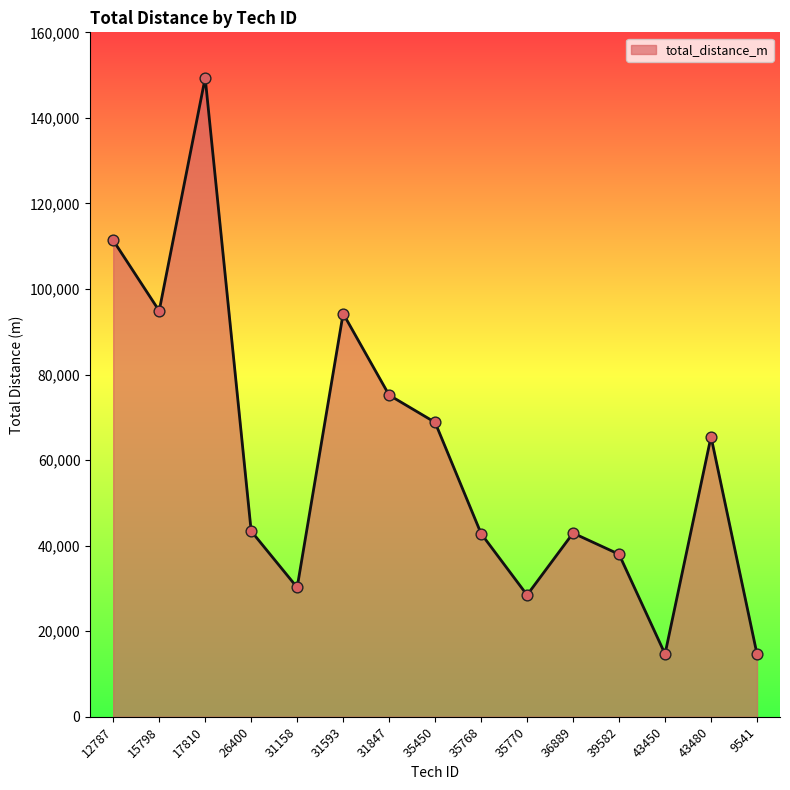

What is the change in value from 31847 to 39582?

-37211